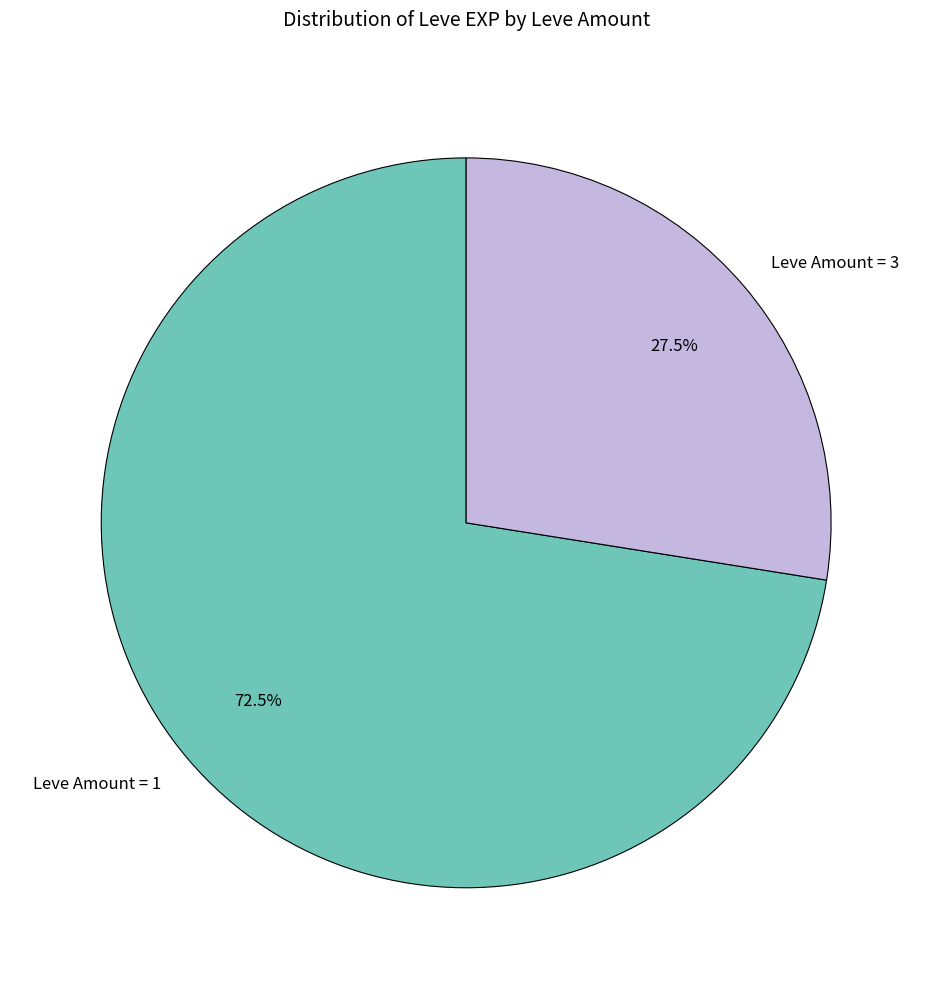

To the nearest percent, what is the average slice percentage?

50%